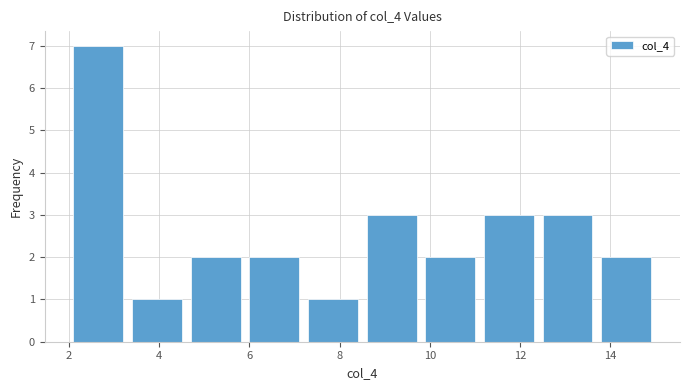

Reading left to right, list every bar in this chart as the range it spans on the x-axis followed by its height. Neither the bar edges nor the heights are printed on the chart, so give them approximately, as read against the axes.

2.0 to 3.3: 7
3.3 to 4.6: 1
4.6 to 5.9: 2
5.9 to 7.2: 2
7.2 to 8.5: 1
8.5 to 9.8: 3
9.8 to 11.1: 2
11.1 to 12.4: 3
12.4 to 13.7: 3
13.7 to 15.0: 2